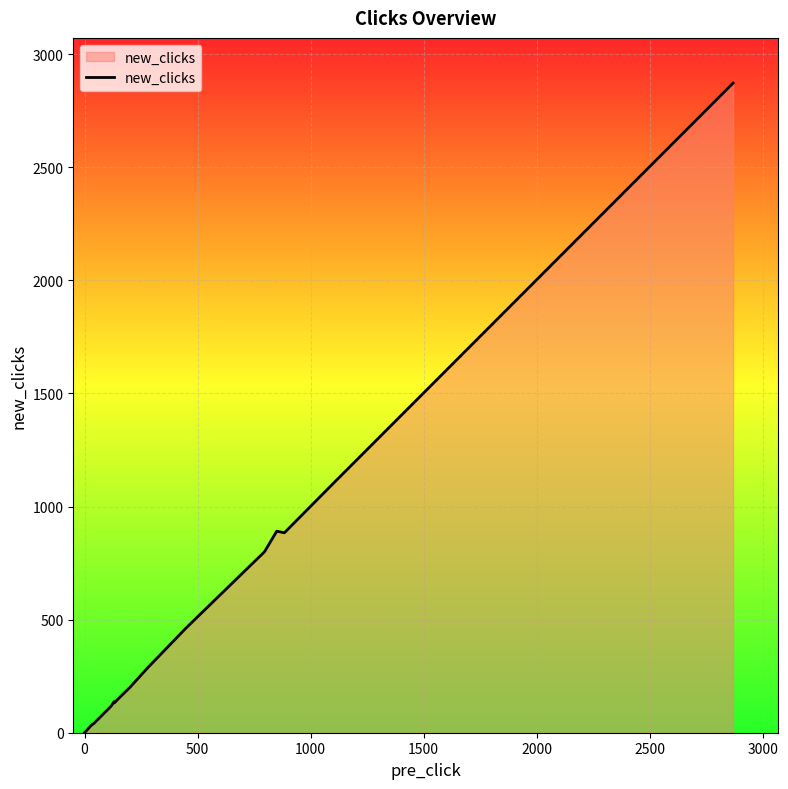

What is the greatest value displayed?

2872